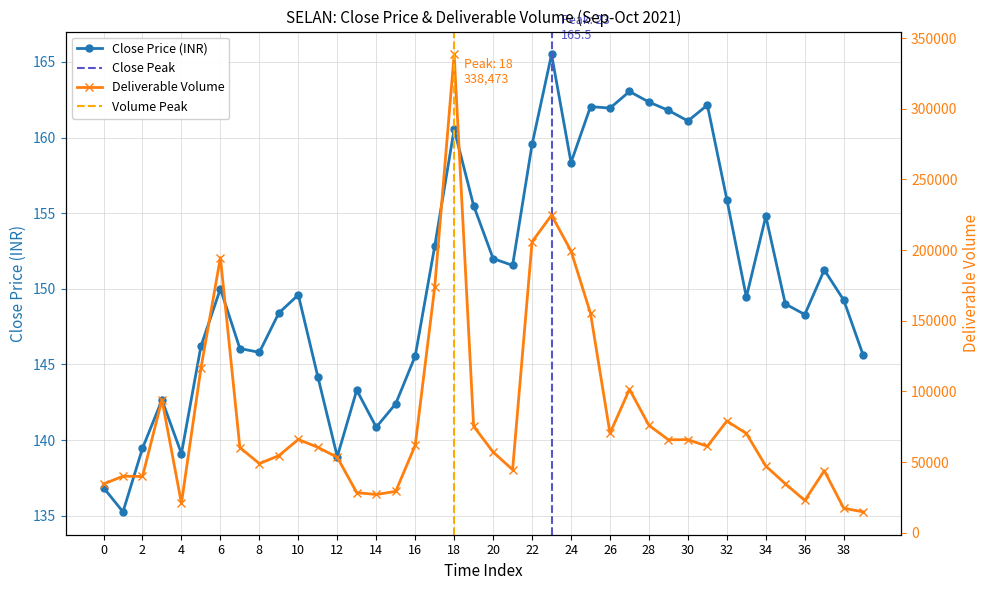

True or false: Close Price (INR) has a value of 148.3 at 36.

True